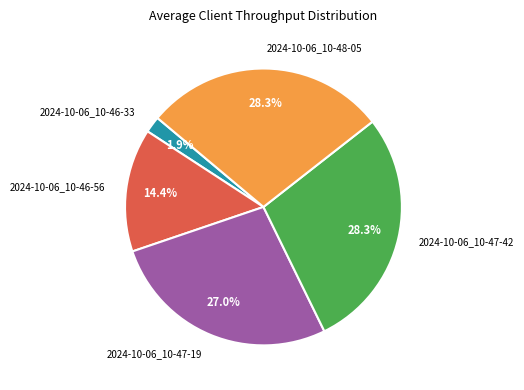

Does 2024-10-06_10-47-19 account for over 50% of the chart?

No